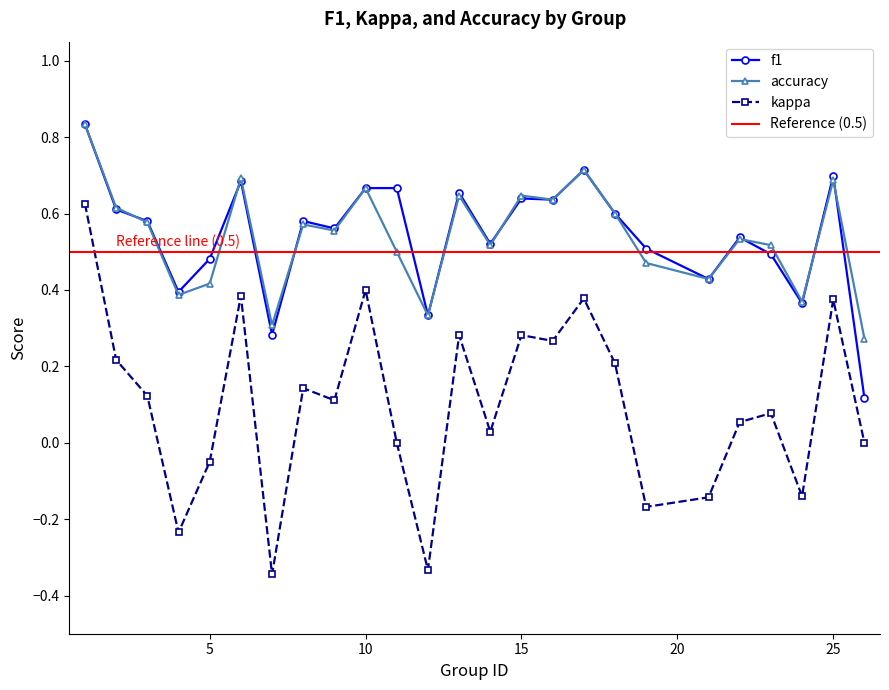

True or false: f1 and kappa intersect in this chart.

False